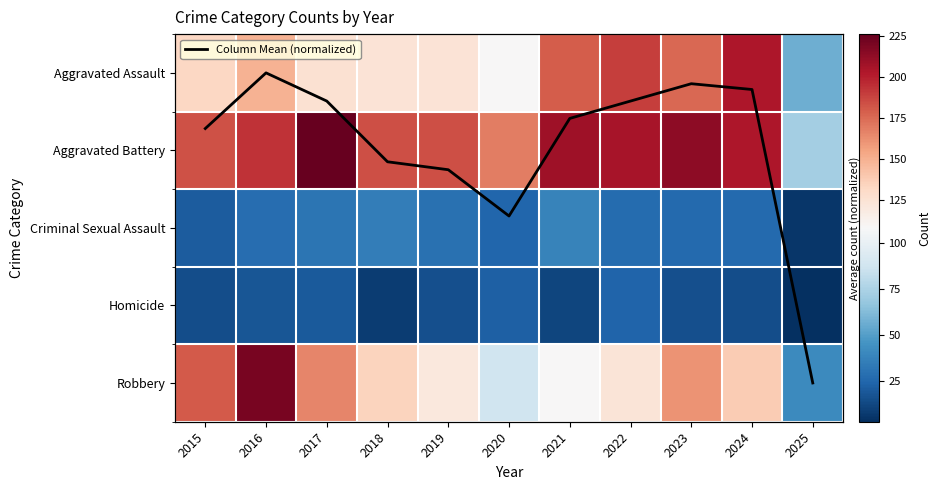

What is the sum of all Robbery values?

1478.0